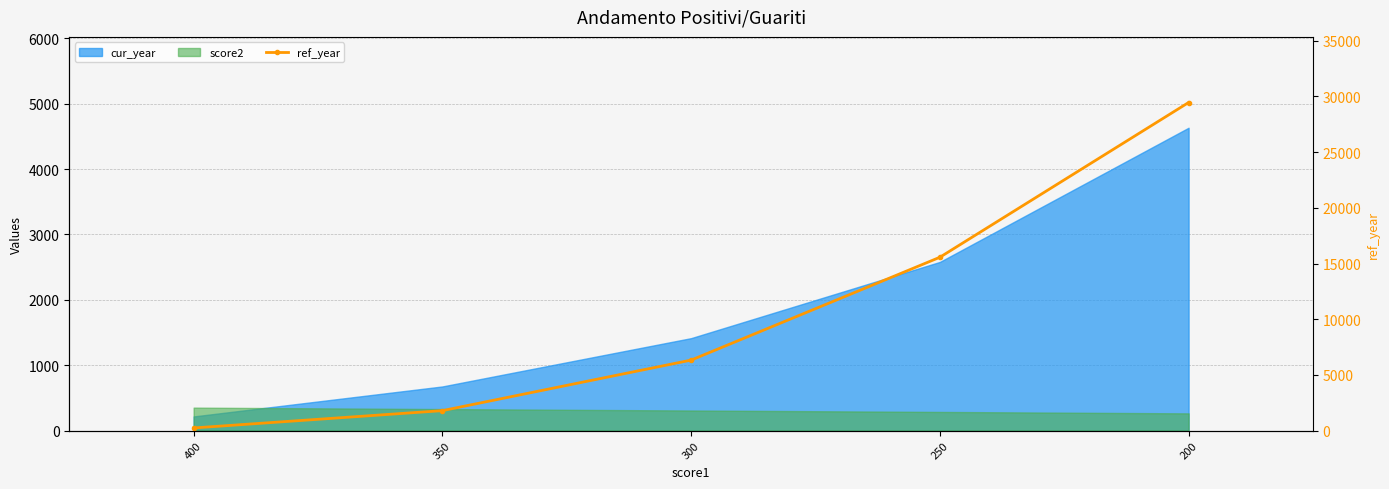

Rank the categories by value from highest to lowest.

200, 250, 300, 350, 400